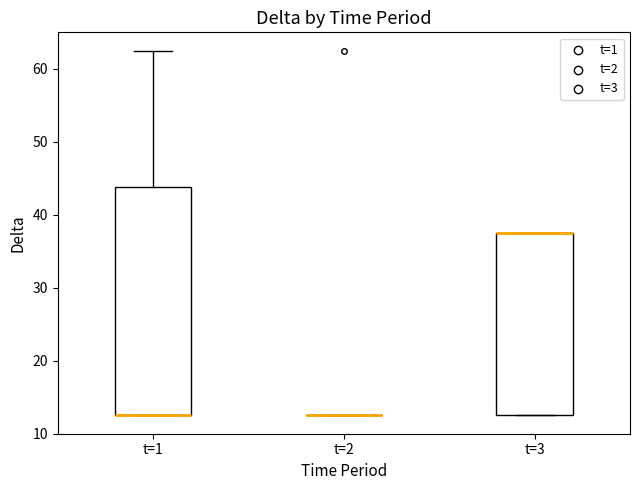

Which box is the tallest, from its lower edge to its upper edge?

t=1